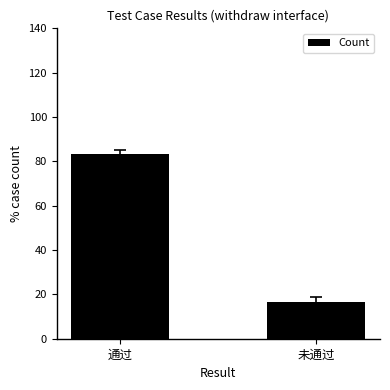

What value does the data have at 通过?

83.3